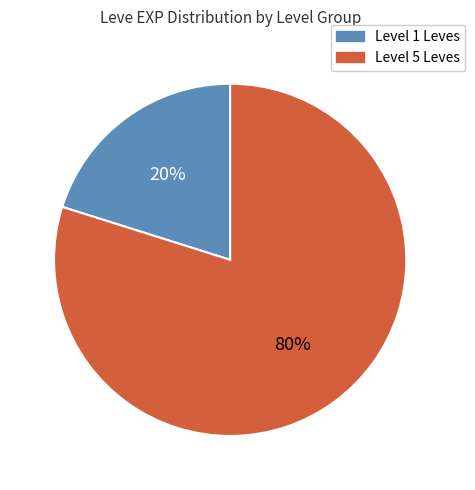

Is there any slice that represents more than half of the pie?

Yes